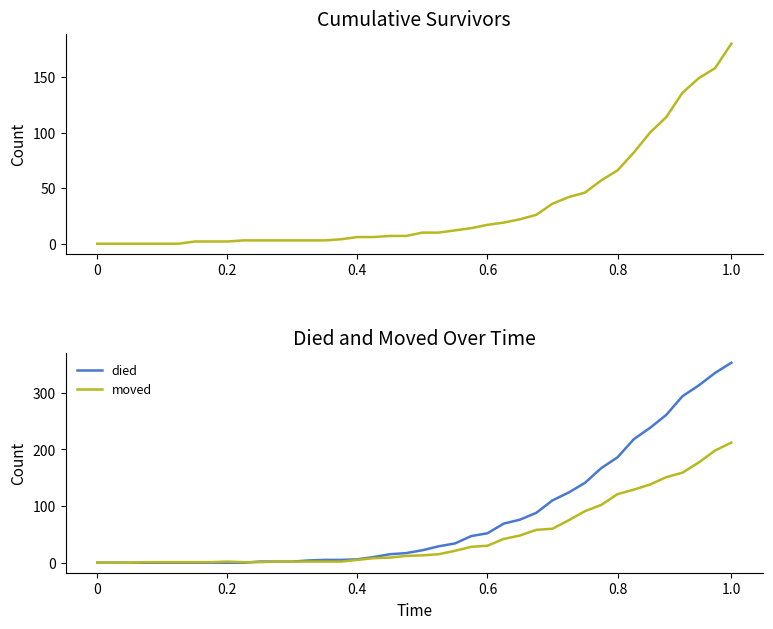

What is the value of the died point at the 18th from the left?

10